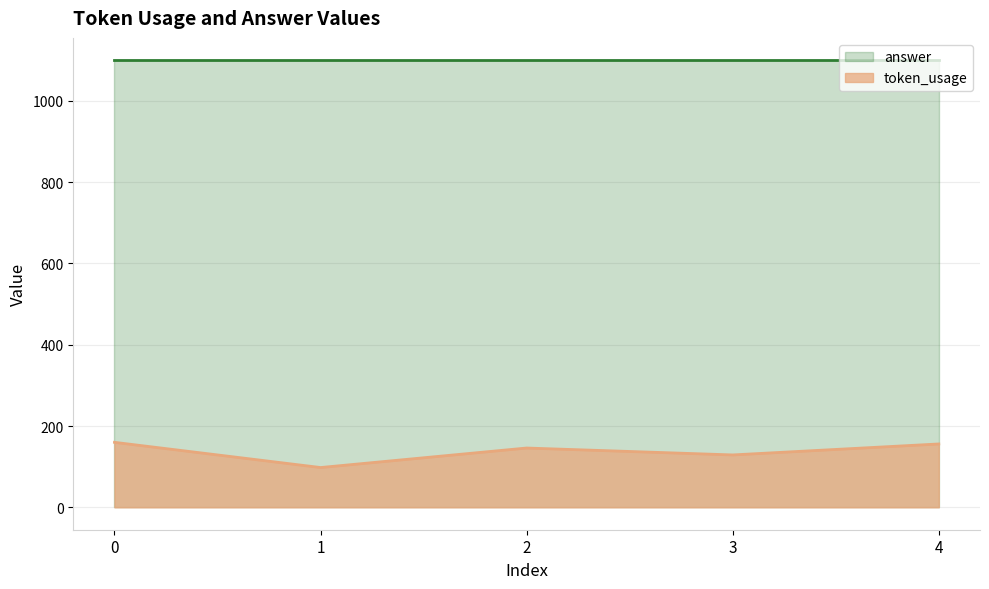

What is the difference between the second highest and second lowest values in the token_usage series?

27